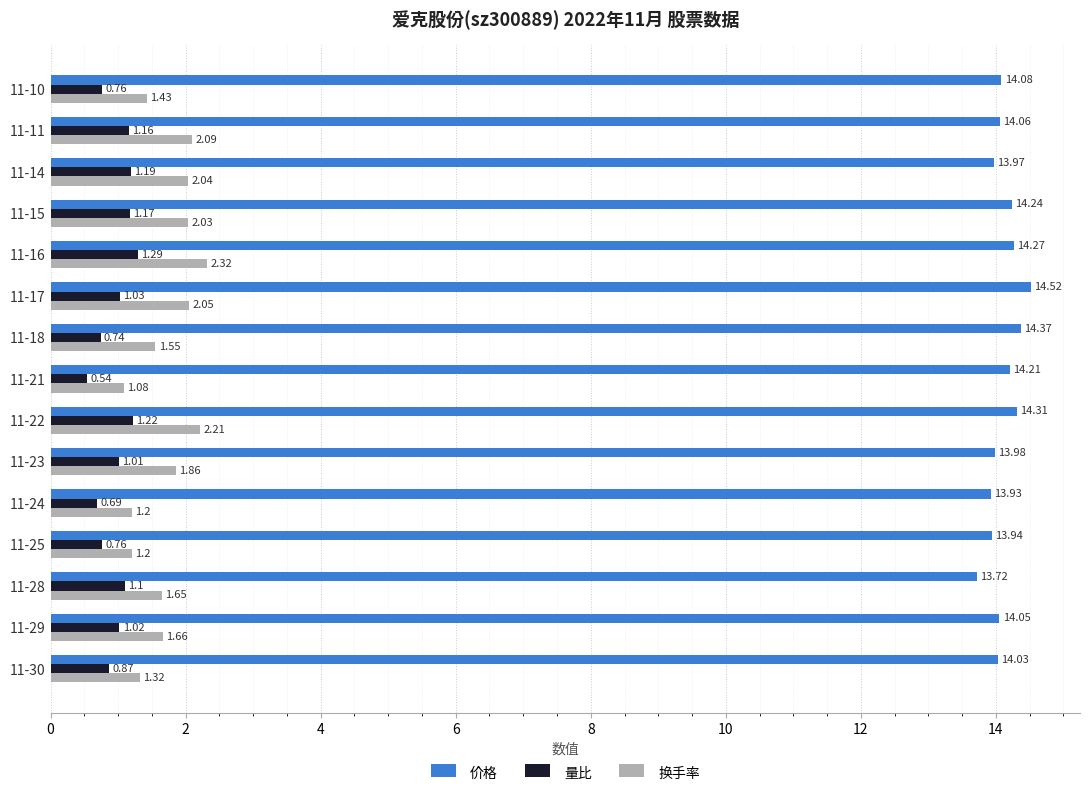

Which series has the widest spread of values?

换手率